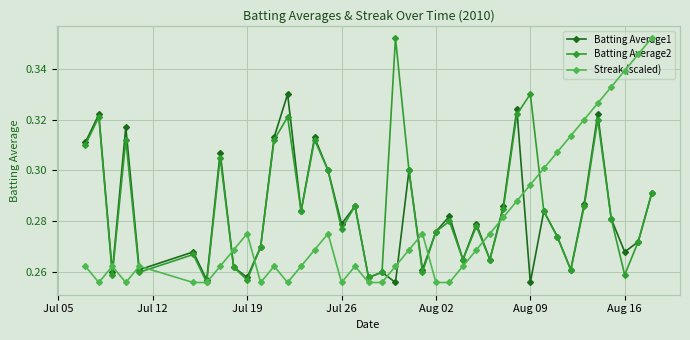

How many Batting Average2 values are between 0 and 1?

40